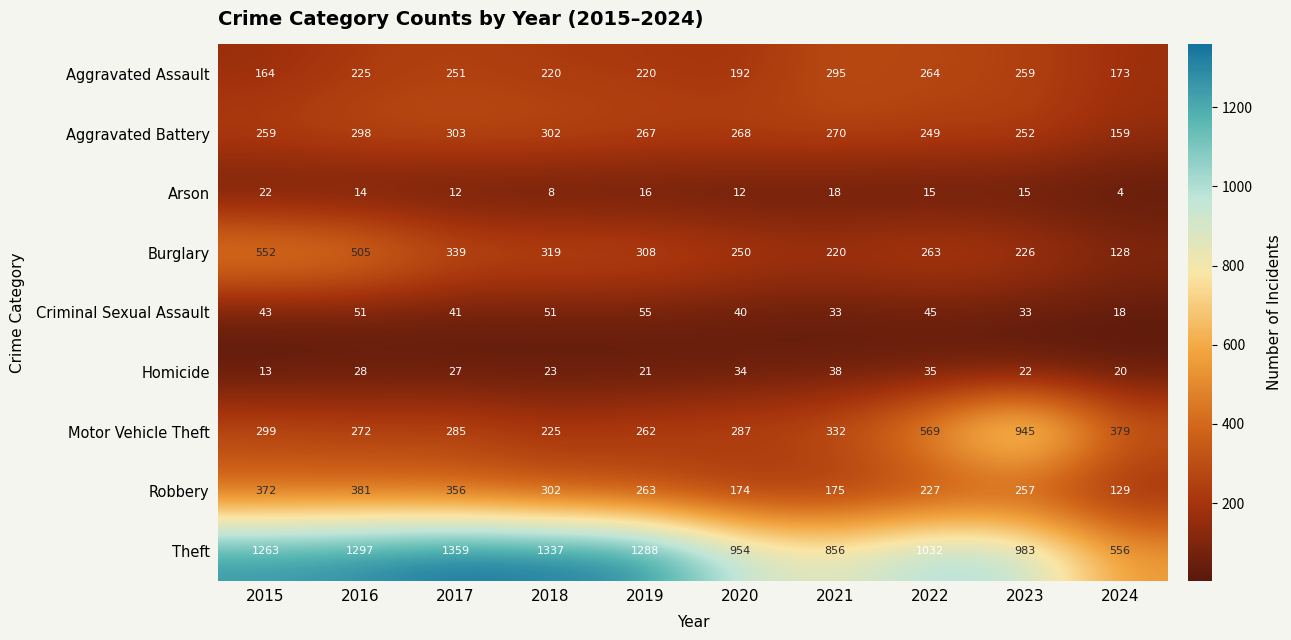

Which series has the largest total across all categories?

Theft